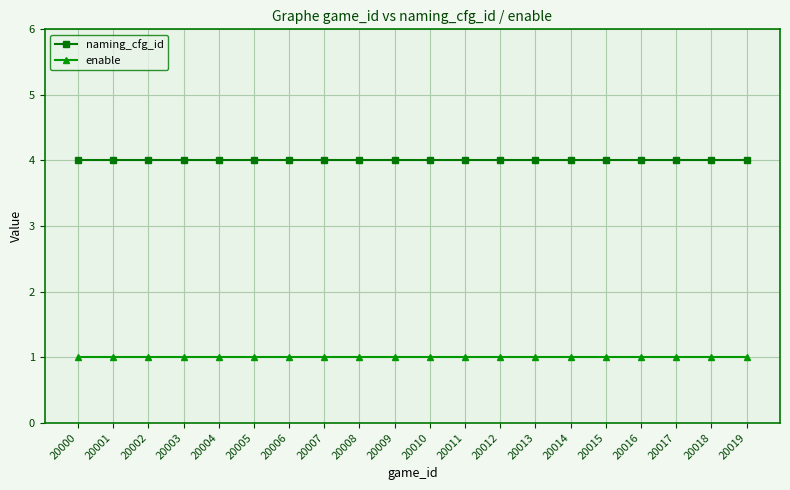

Rank the series by their average value, from highest to lowest.

naming_cfg_id, enable